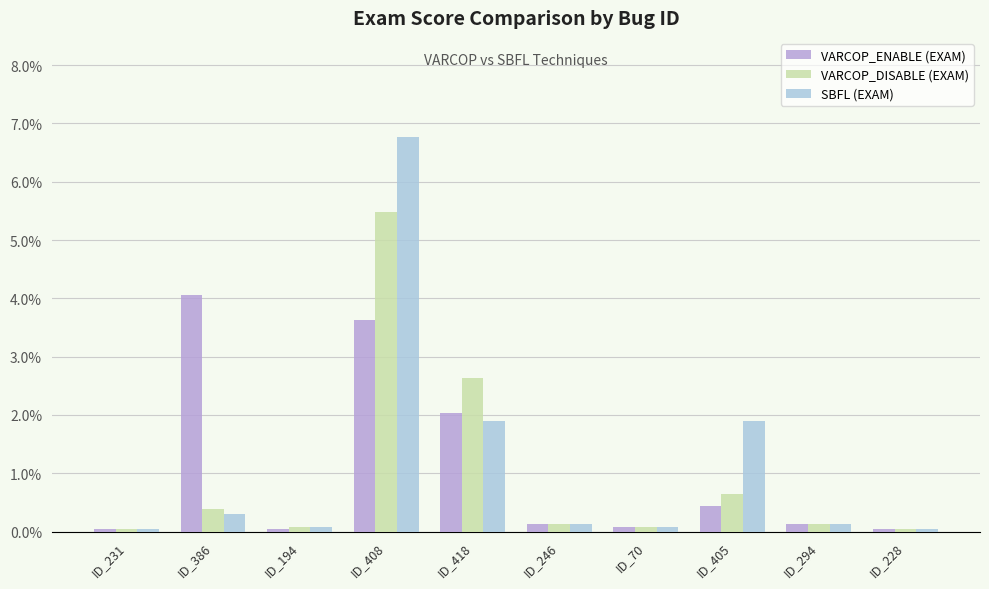

Is the value of VARCOP_ENABLE (EXAM) at ID_194 greater than the value of VARCOP_DISABLE (EXAM) at ID_408?

No